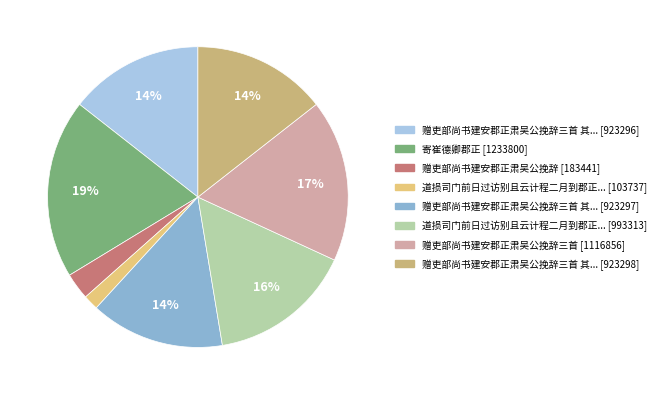

Rank the categories by value from lowest to highest.

道损司门前日过访别且云计程二月到郡正看暗, 赠吏部尚书建安郡正肃吴公挽辞, 赠吏部尚书建安郡正肃吴公挽辞三首 其三, 赠吏部尚书建安郡正肃吴公挽辞三首 其二, 赠吏部尚书建安郡正肃吴公挽辞三首 其一, 道损司门前日过访别且云计程二月到郡正看暗恶海棠颇见太守风味因为诗以送行, 赠吏部尚书建安郡正肃吴公挽辞三首, 寄崔德卿郡正